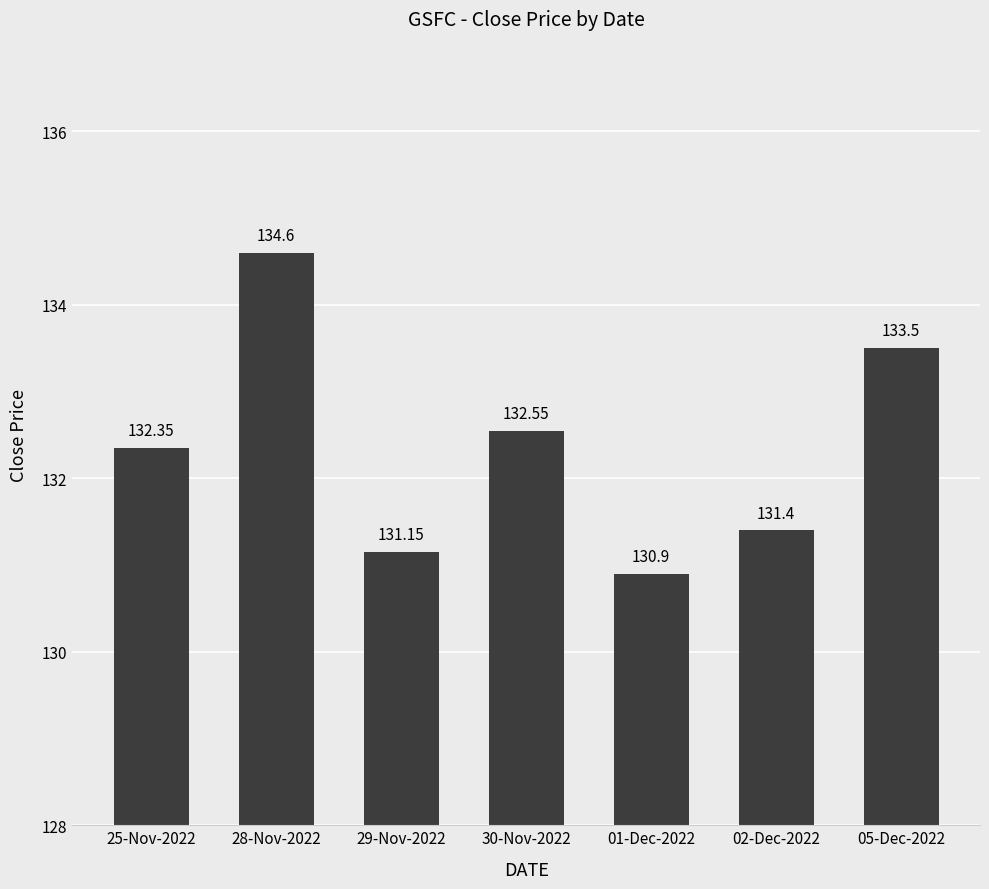

Between 28-Nov-2022 and 25-Nov-2022, which is larger?

28-Nov-2022